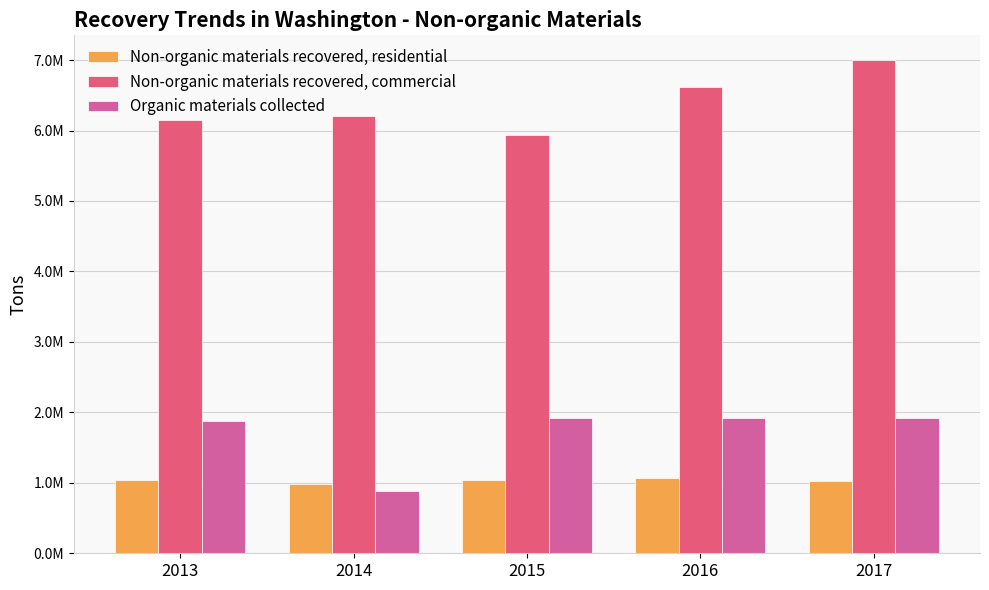

True or false: Non-organic materials recovered, commercial has a value of 1441179.5 at 2014.

False